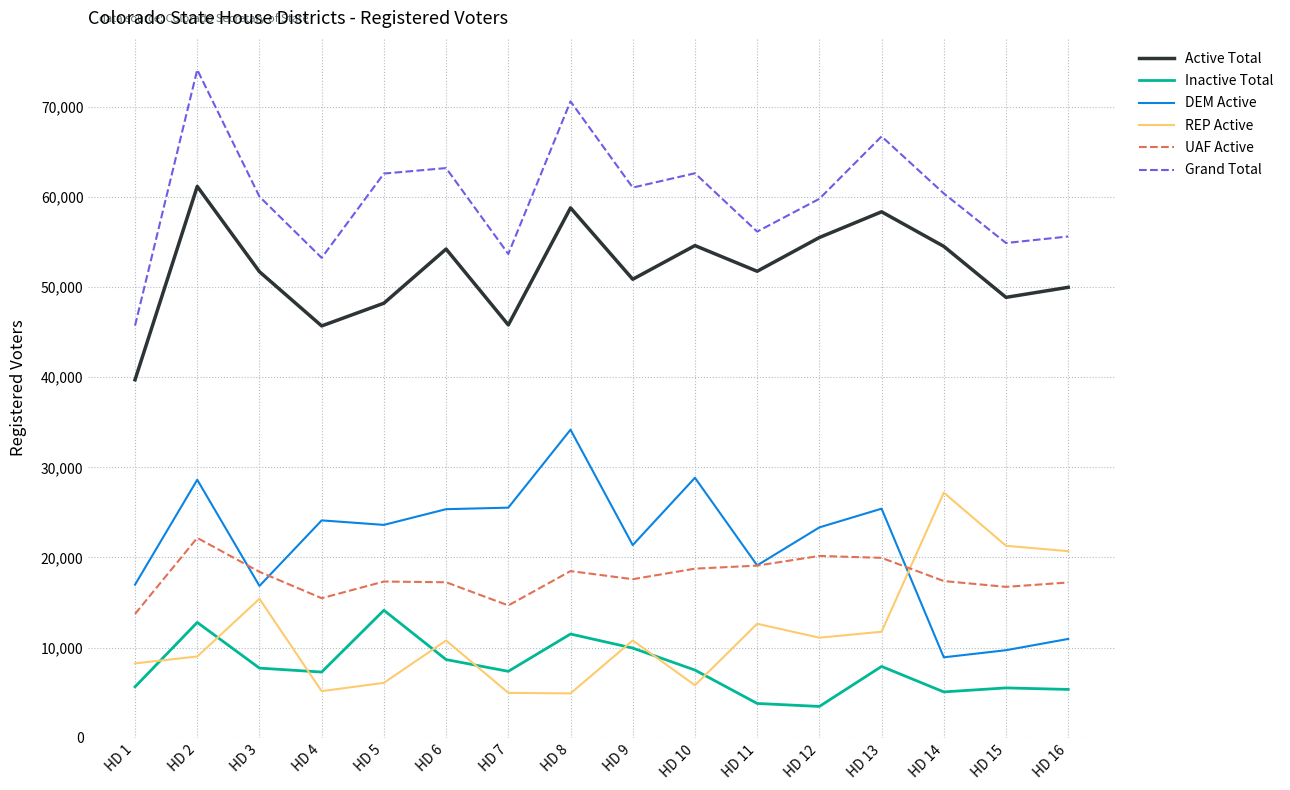

At which category does the chart reach its peak across all series?

HD 2